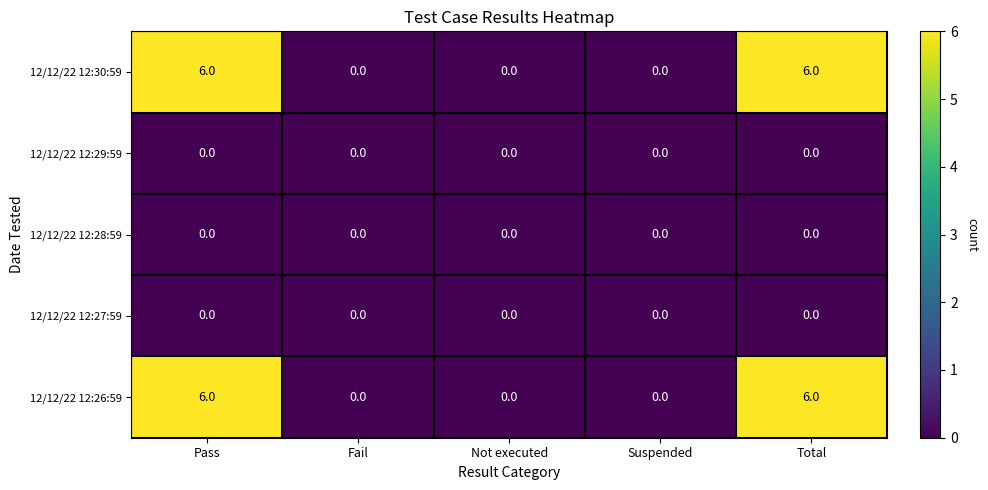

What is the total value across all series at Pass?

12